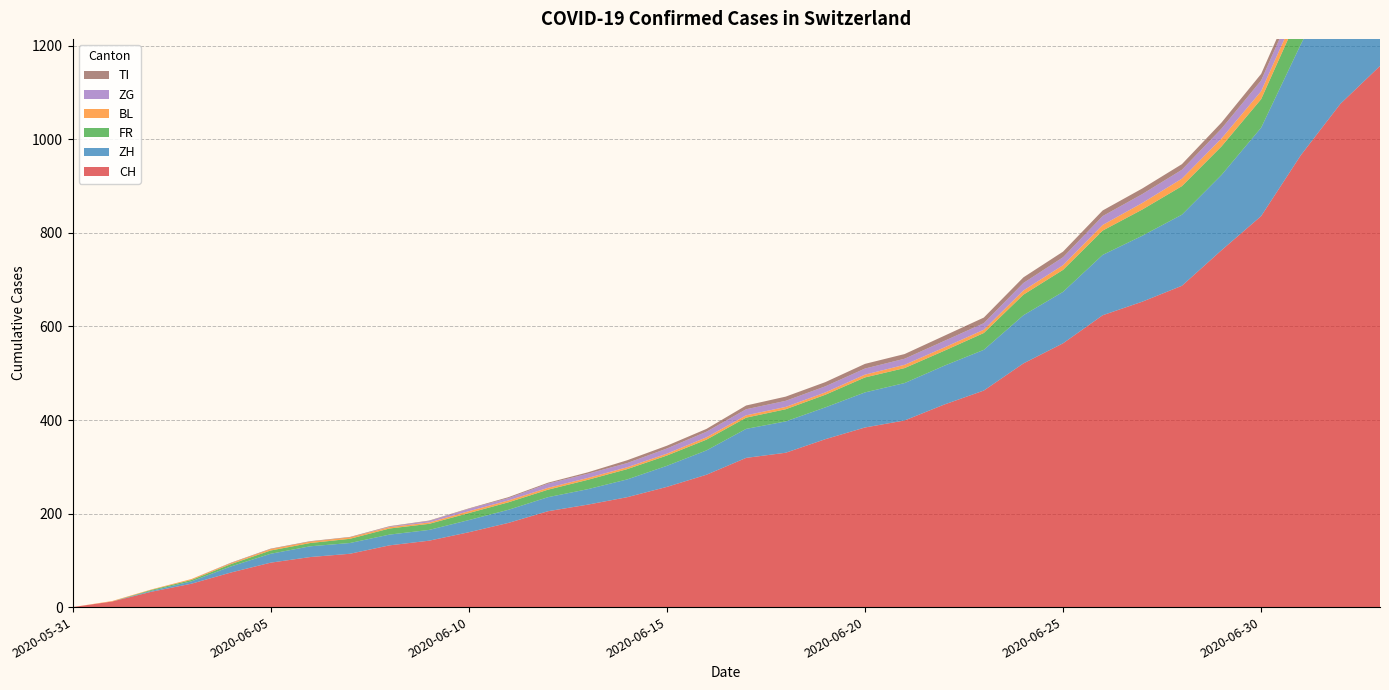

Reading left to right, what are all the values shown in this chart?

CH: 0	12	33	50	74	95	107	114	132	142	160	180	205	219	235	257	283	319	330	359	384	399	433	463	521	564	624	653	687	763	836	966	1076	1157
ZH: 0	0	2	5	13	19	23	23	23	23	26	28	30	33	38	45	52	62	67	68	75	80	83	87	103	110	129	141	152	161	189	237	294	317
FR: 0	0	2	3	5	7	7	9	13	13	15	16	16	20	22	22	23	24	26	27	32	32	32	36	44	47	52	56	61	61	61	72	79	84
BL: 0	1	1	2	2	3	3	3	3	3	4	4	4	4	4	4	5	5	5	5	6	7	7	7	9	10	12	14	16	17	17	18	19	23
ZG: 0	0	0	0	0	0	0	0	1	3	5	5	9	9	9	11	12	13	13	13	13	13	14	14	16	17	19	19	19	21	23	25	27	31
TI: 0	0	0	0	1	1	1	1	1	1	1	2	2	3	6	6	6	8	9	9	10	10	11	12	12	12	12	12	12	13	14	14	19	26